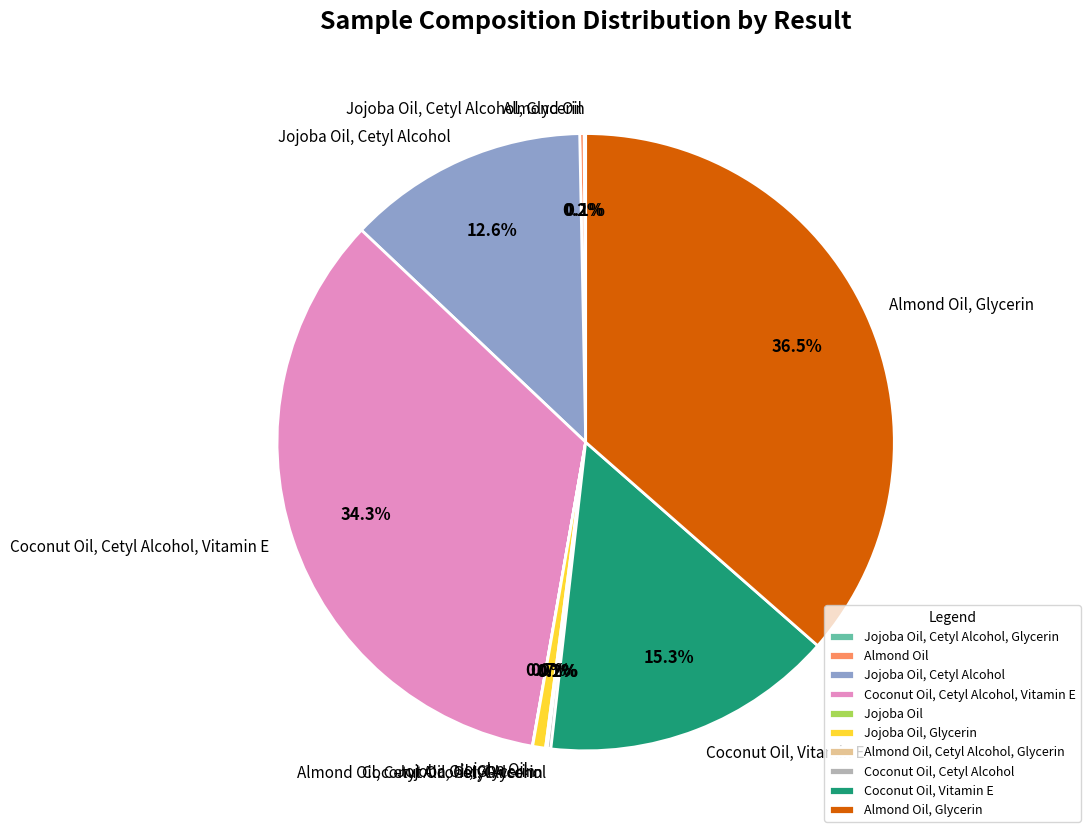

Is there a majority slice in this chart?

No